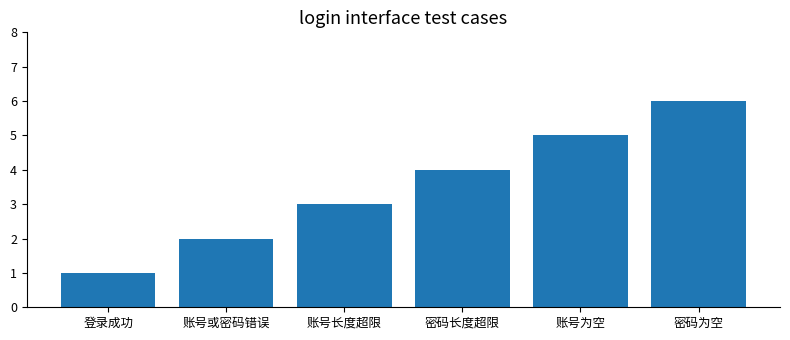

What is the value of the 5th bar from the left?

5